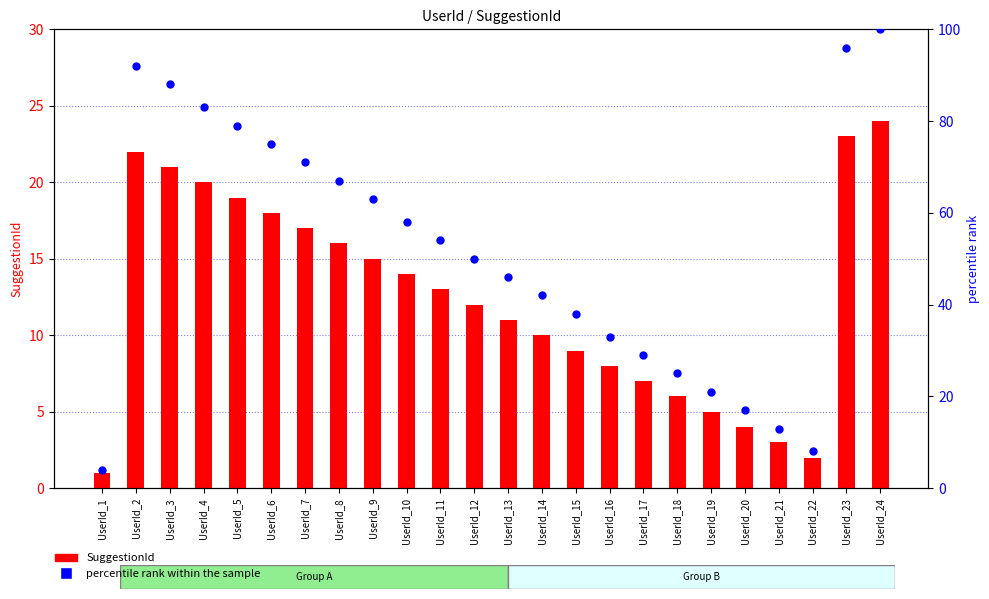

Which series has the largest Y range (max minus min)?

percentile rank within the sample